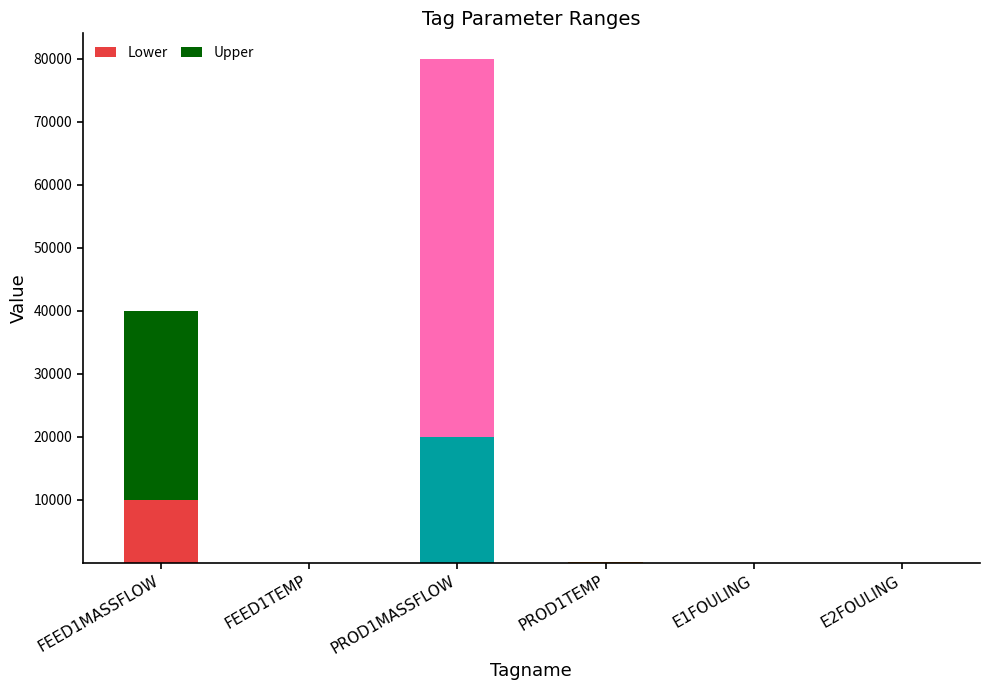

The value of Lower at PROD1MASSFLOW is 20000.0. True or false?

True